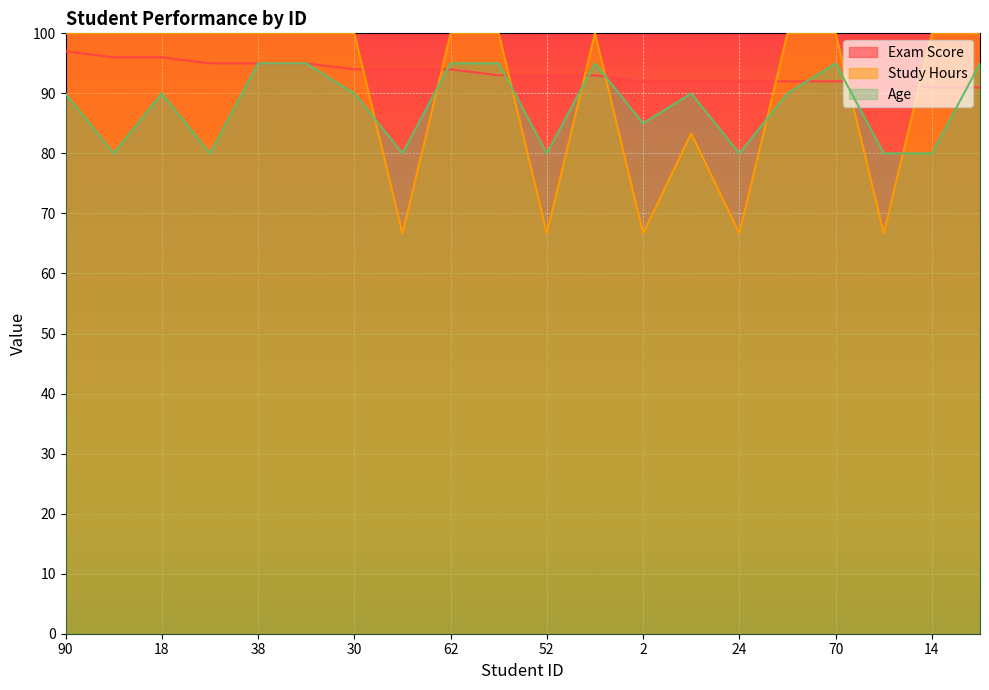

Reading right to left, transcribe all the data shown in this chart.

Exam Score: 91.0	91.0	92.0	92.0	92.0	92.0	92.0	92.0	93.0	93.0	93.0	94.0	94.0	94.0	95.0	95.0	95.0	96.0	96.0	97.0
Study Hours: 100.0	100.0	66.7	100.0	100.0	66.7	83.3	66.7	100.0	66.7	100.0	100.0	66.7	100.0	100.0	100.0	100.0	100.0	100.0	100.0
Age: 95.0	80.0	80.0	95.0	90.0	80.0	90.0	85.0	95.0	80.0	95.0	95.0	80.0	90.0	95.0	95.0	80.0	90.0	80.0	90.0